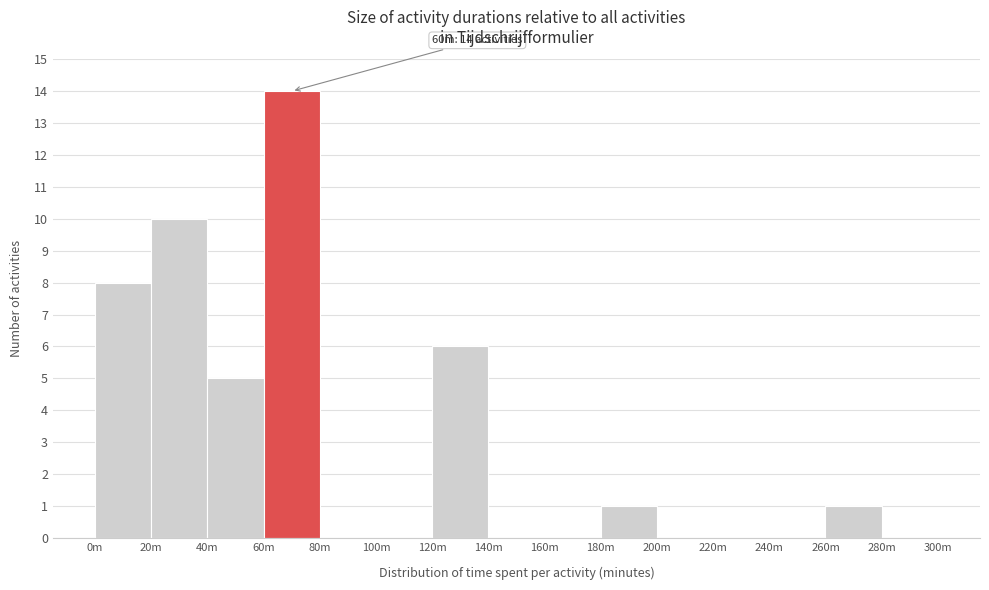

Reading left to right, list all the values displayed in this chart.

0m=8	20m=10	40m=5	60m=14	80m=0	100m=0	120m=6	140m=0	160m=0	180m=1	200m=0	220m=0	240m=0	260m=1	280m=0